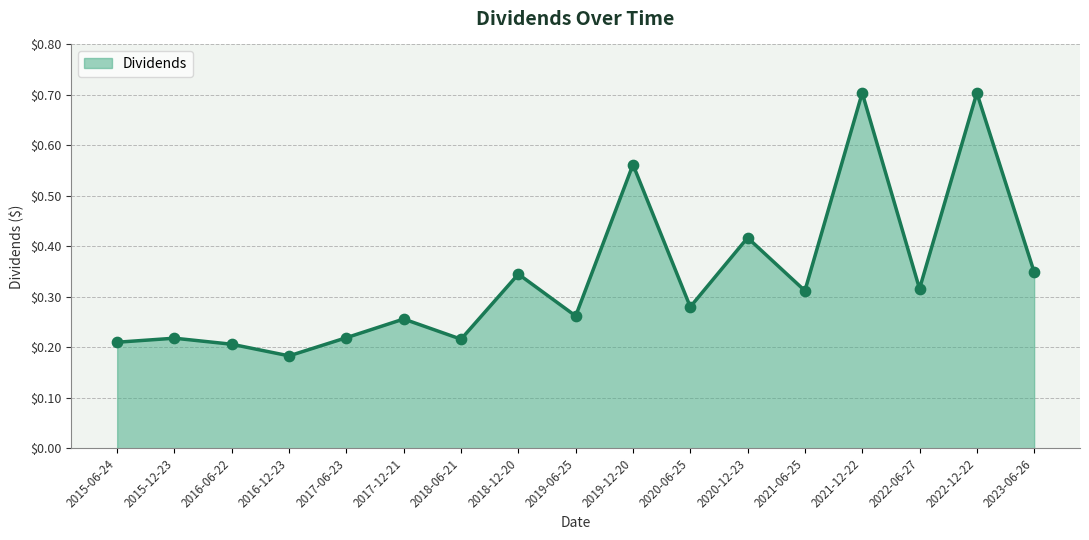

Between 2017-12-21 and 2019-12-20, which is larger?

2019-12-20